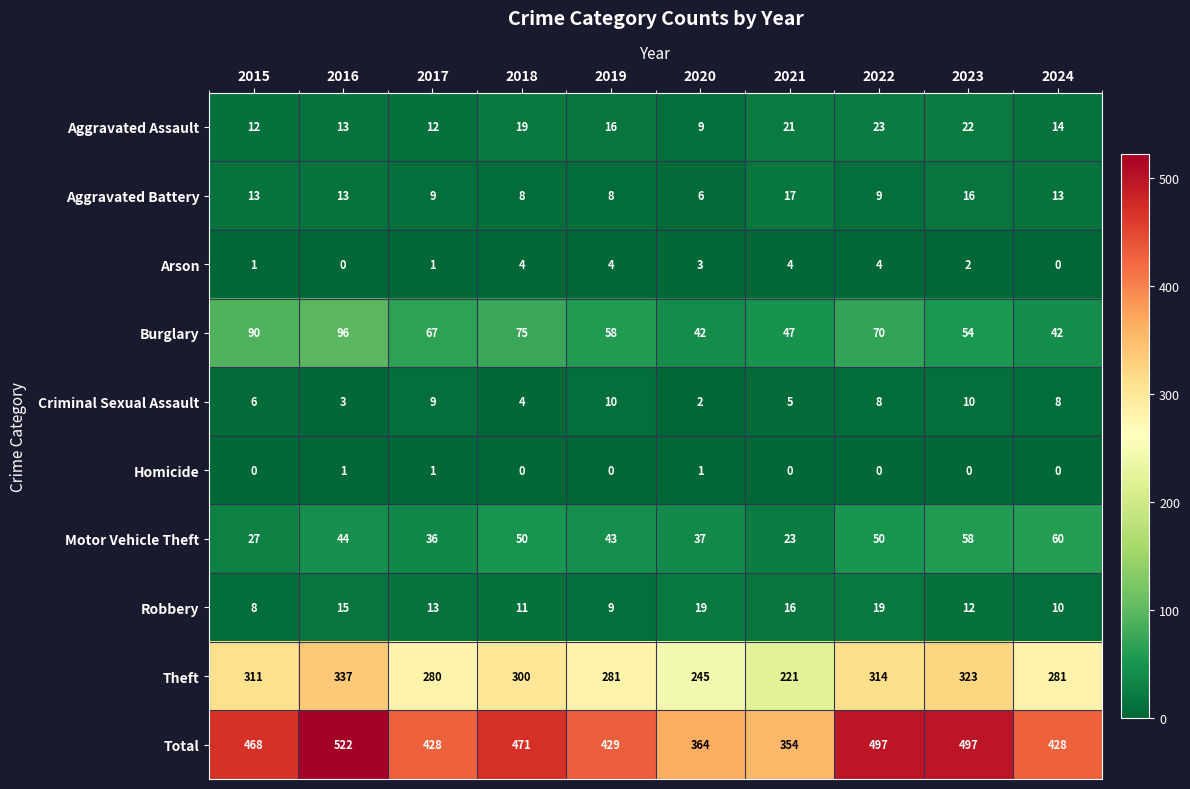

What is the spread (max minus min) of values at 2015?

468